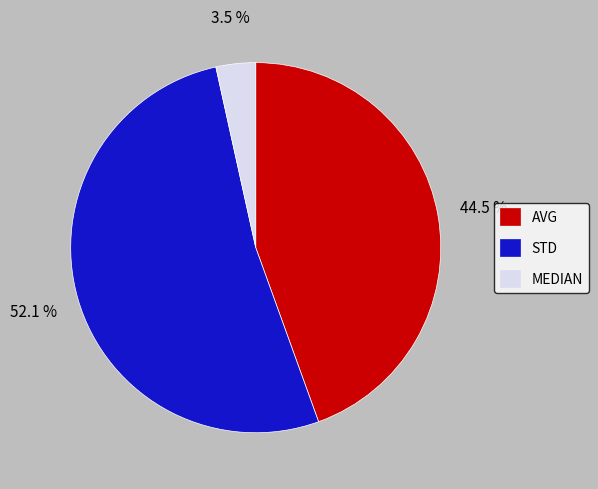

What is the total percentage of STD and MEDIAN?

55.5%